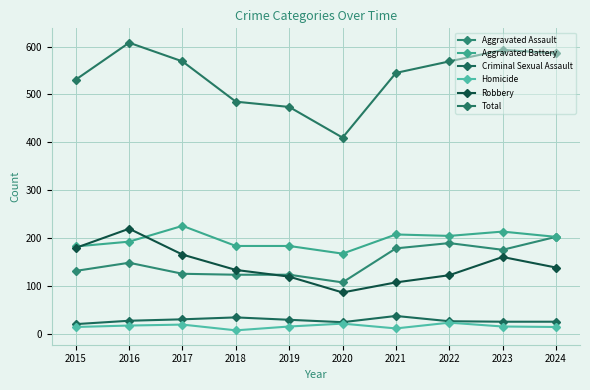

How many lines are shown in the chart?

6